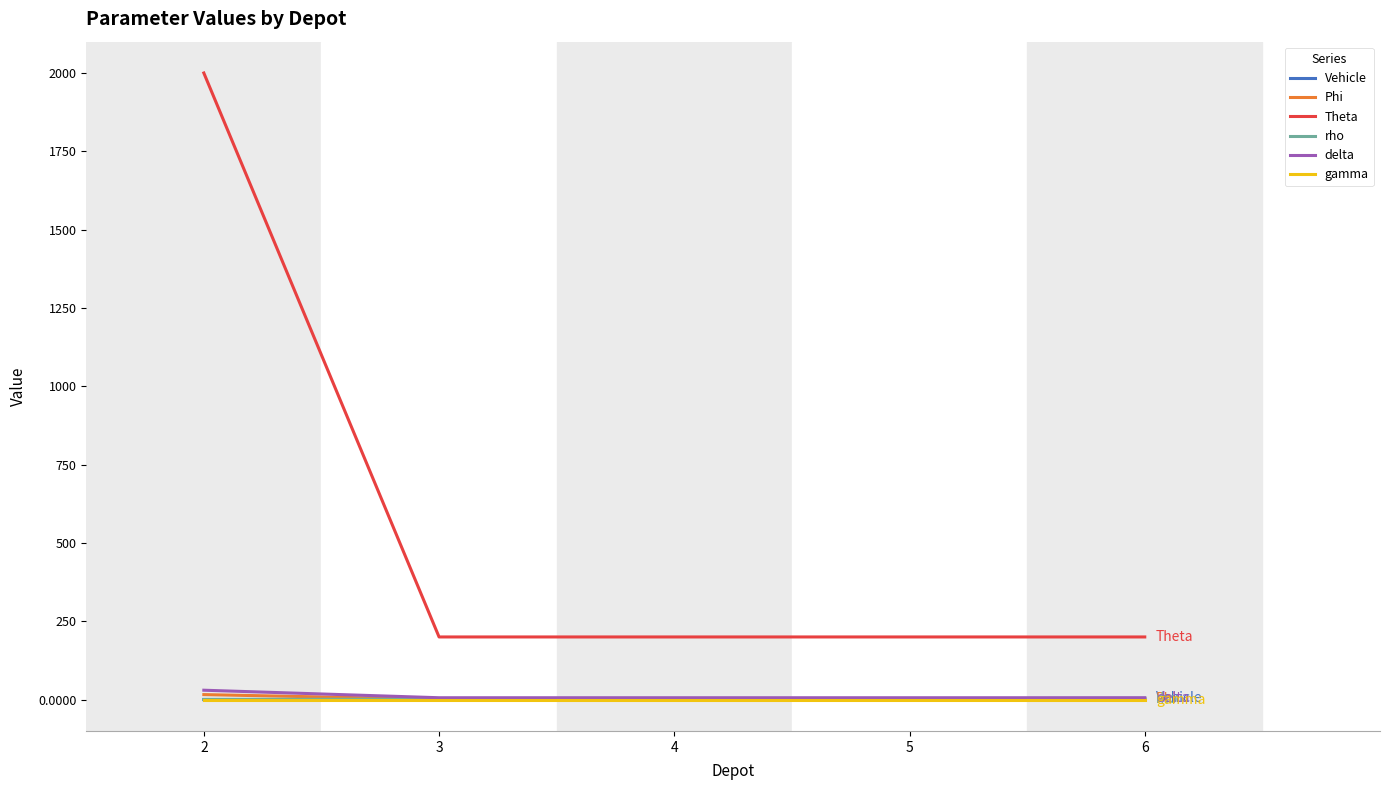

What is the sum of all Phi values?

20.0